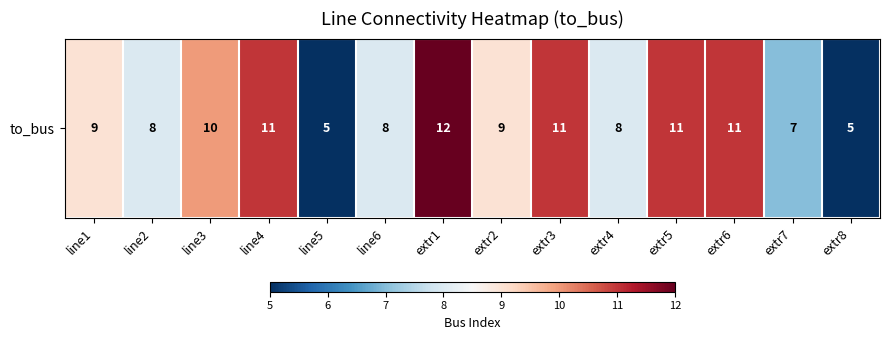

Count the number of data series in this chart.

1